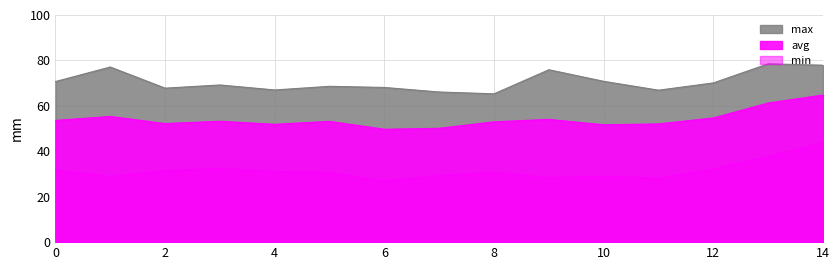

Rank the series at 6 from highest to lowest value.

max, avg, min